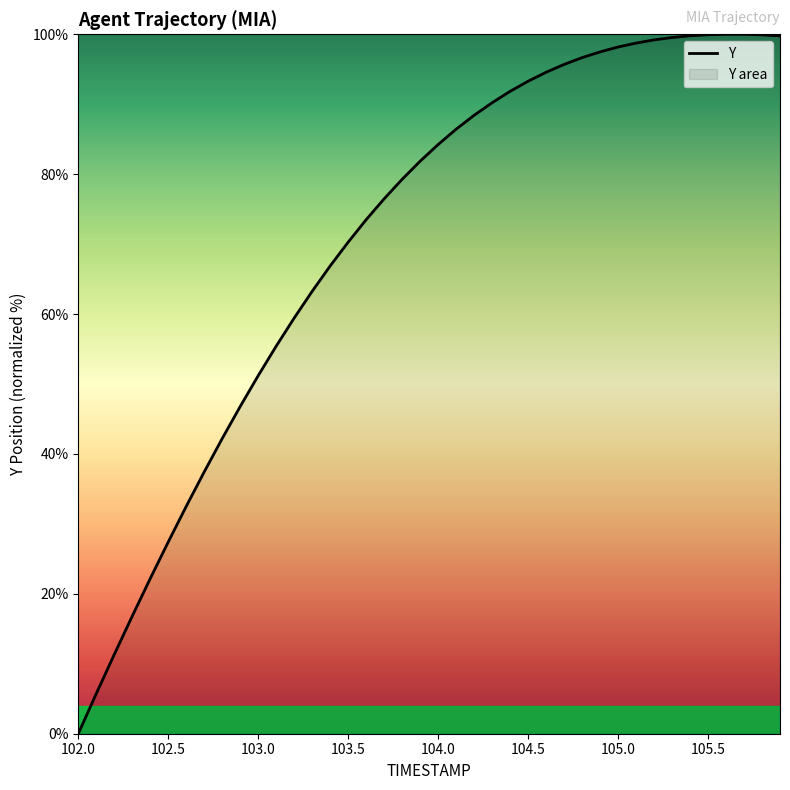

What is the difference between the maximum and minimum values?

100.0